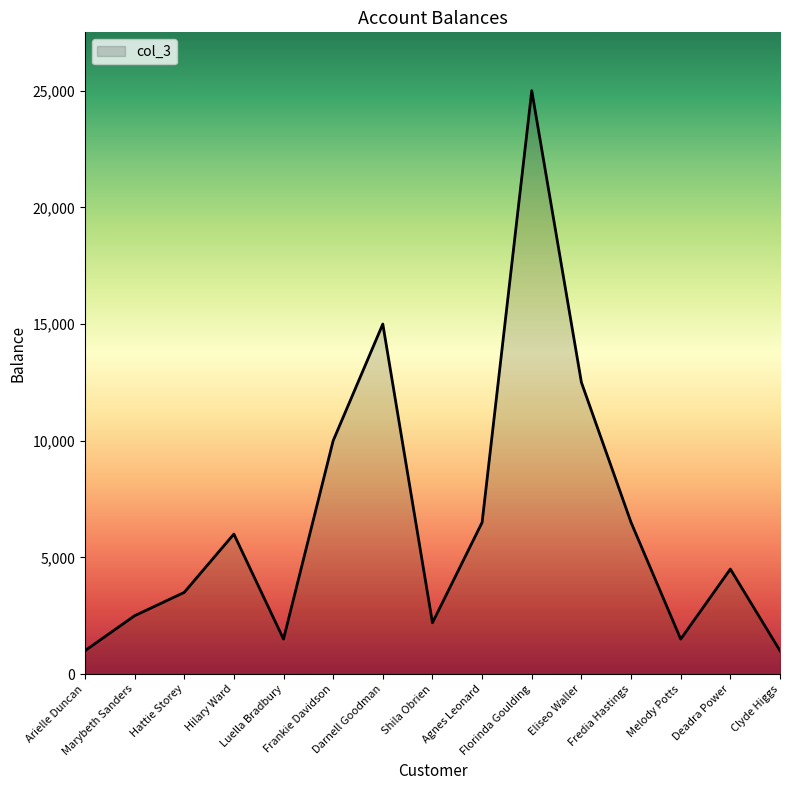

What is the smallest value displayed?

1000